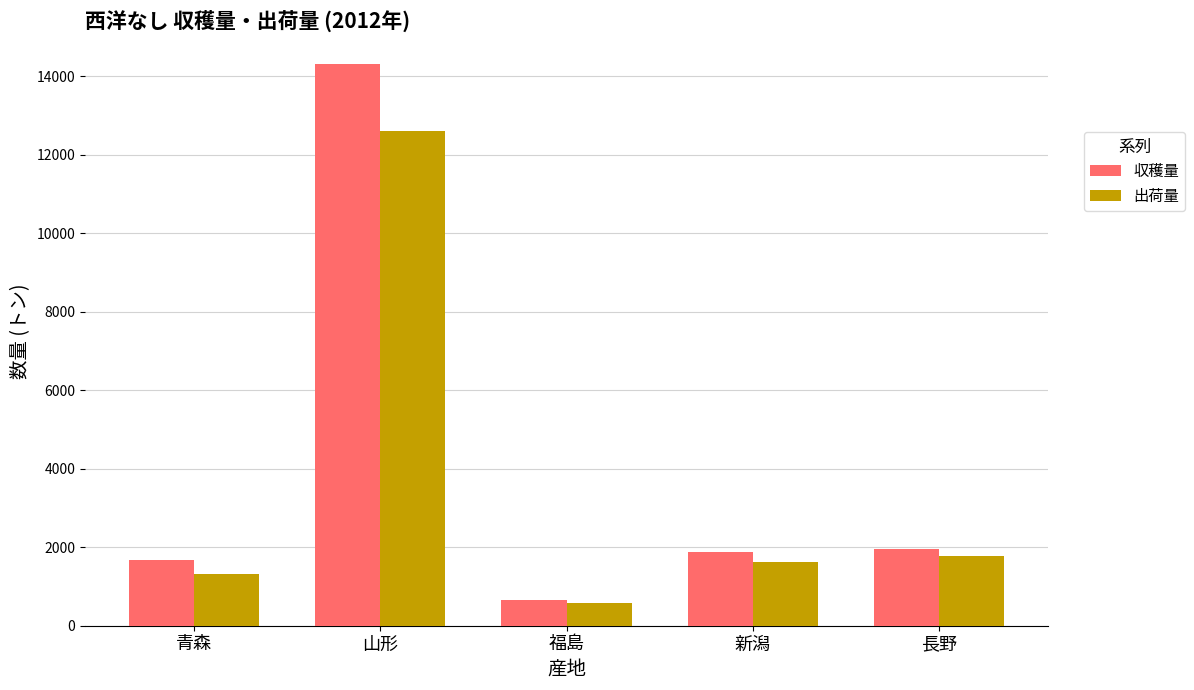

What is the difference between the second highest and minimum values in the 収穫量 series?

1291